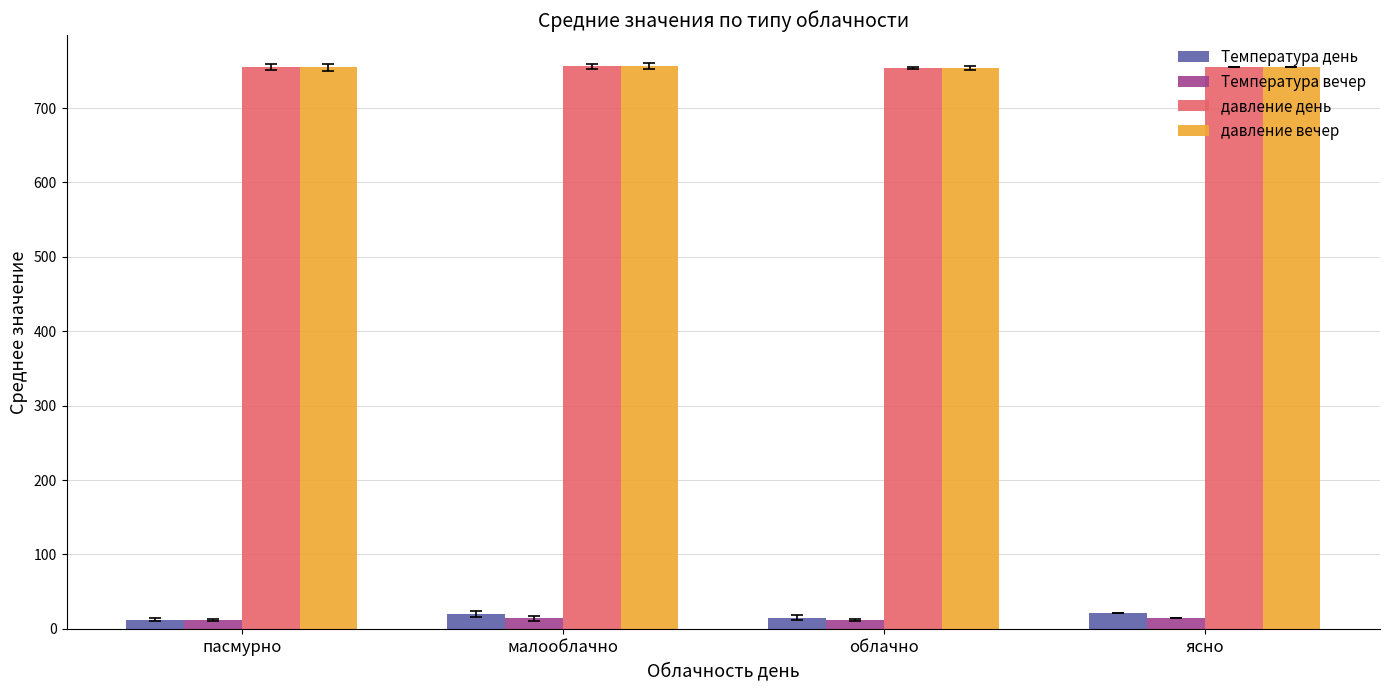

How many bars are there in each group?

4